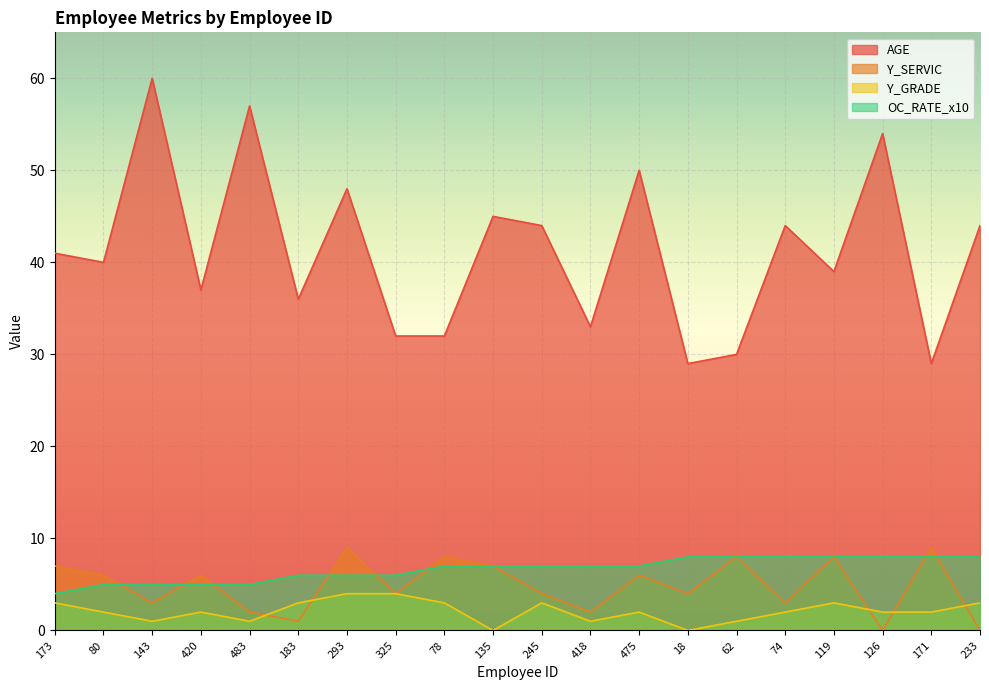

The value of Y_SERVIC at 173 is 7. True or false?

True